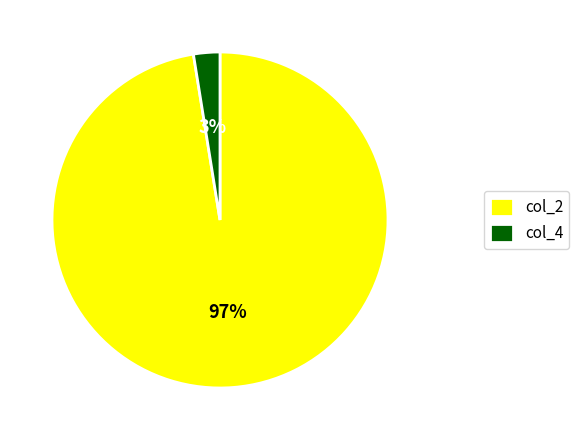

Is the sum of col_4 and col_2 greater than half?

Yes